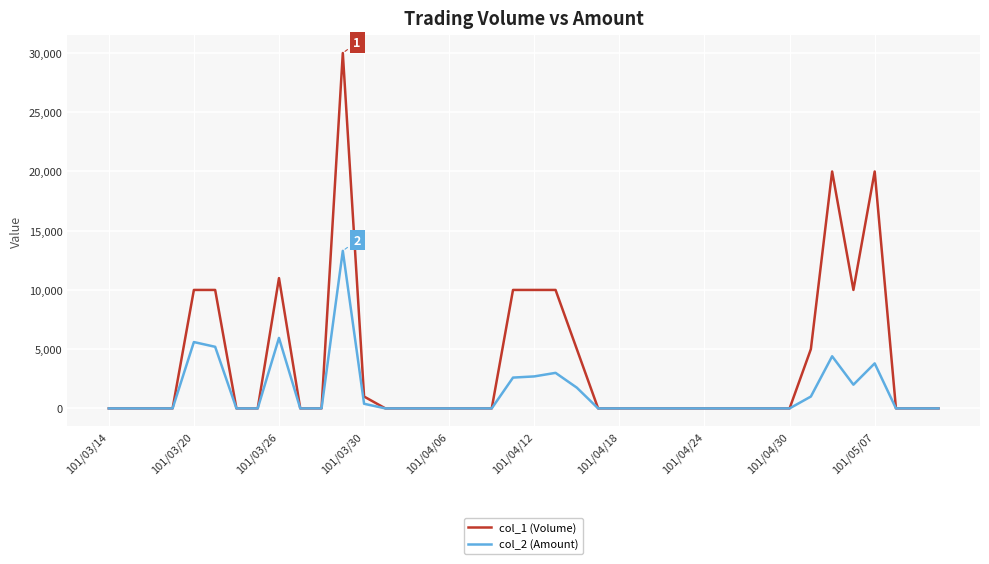

Which series has the widest spread of values?

col_1 (Volume)